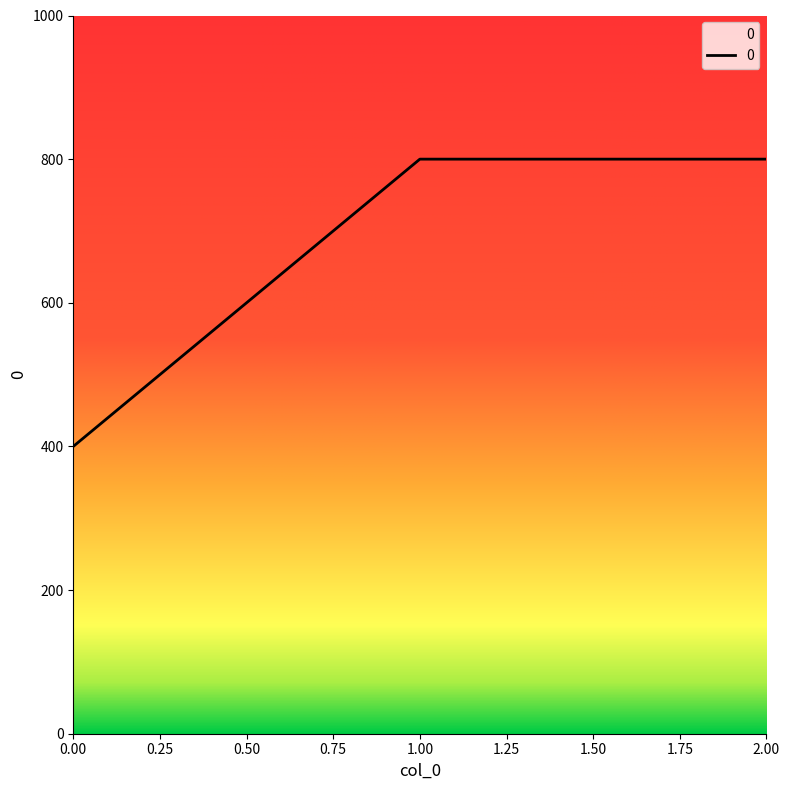

Rank the categories by value from lowest to highest.

0, 1, 2